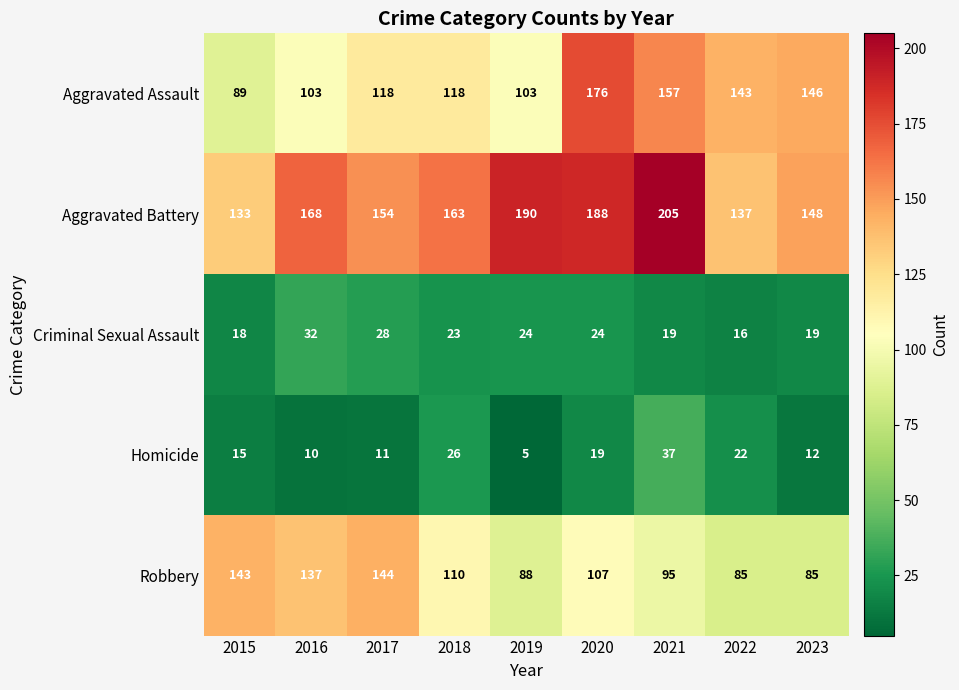

What is the difference between the maximum and second lowest values in the Robbery series?

59